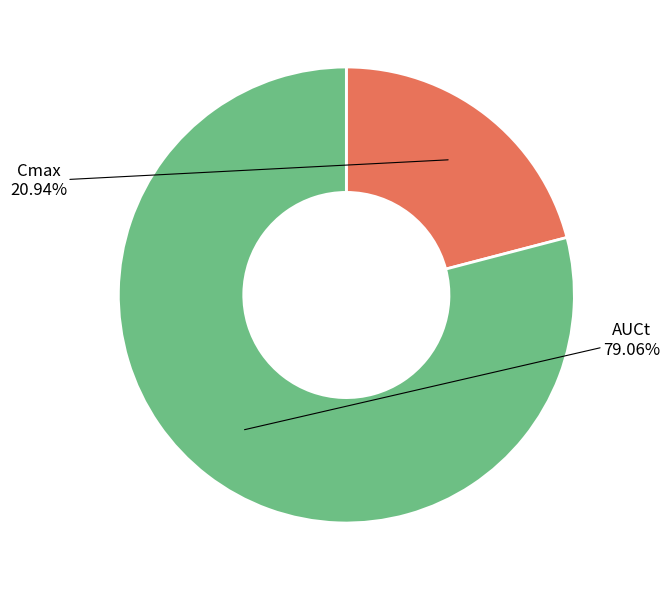

Count the number of slices in the pie.

2